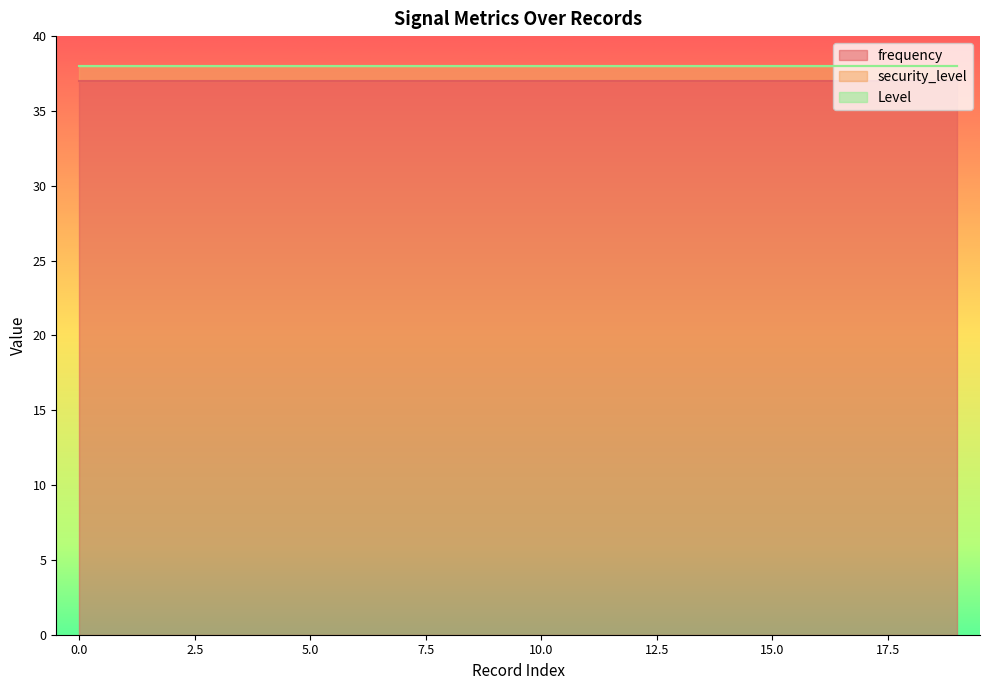

What is the maximum value for frequency?

37